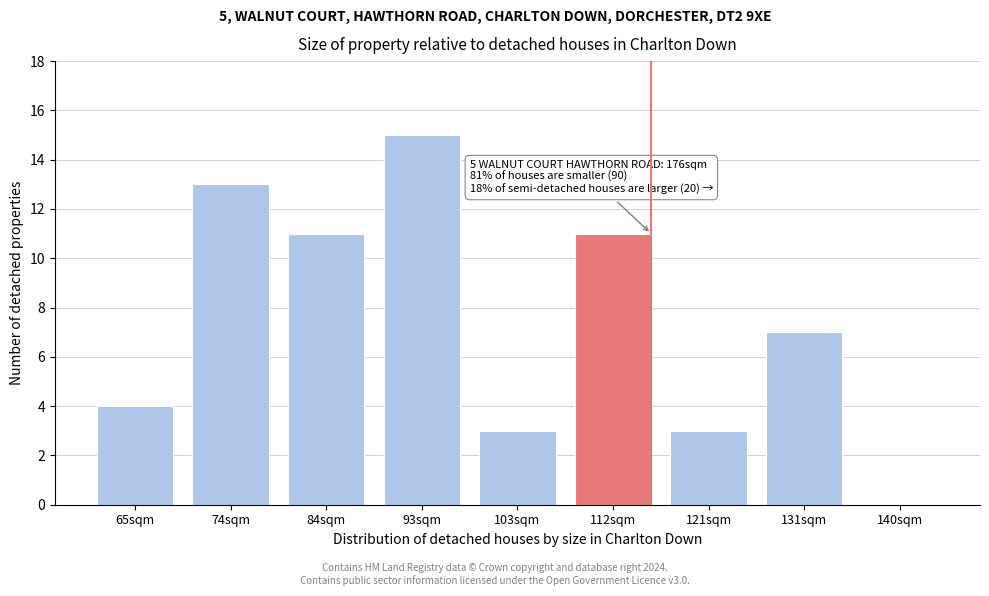

Reading left to right, list all the values displayed in this chart.

65sqm=4	74sqm=13	84sqm=11	93sqm=15	103sqm=3	112sqm=11	121sqm=3	131sqm=7	140sqm=0